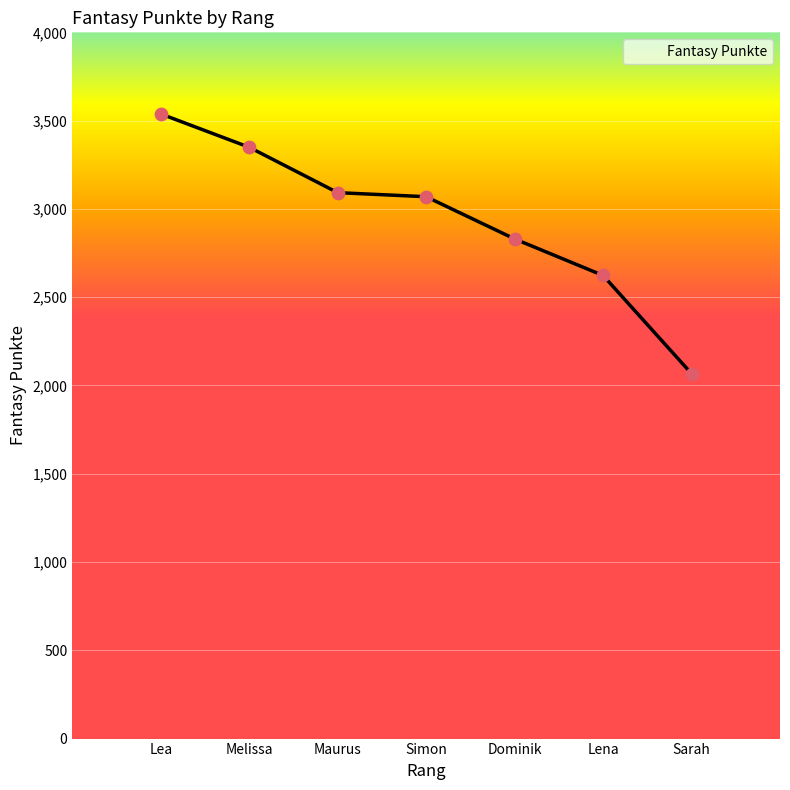

What is the change in value from Lena to Sarah?

-556